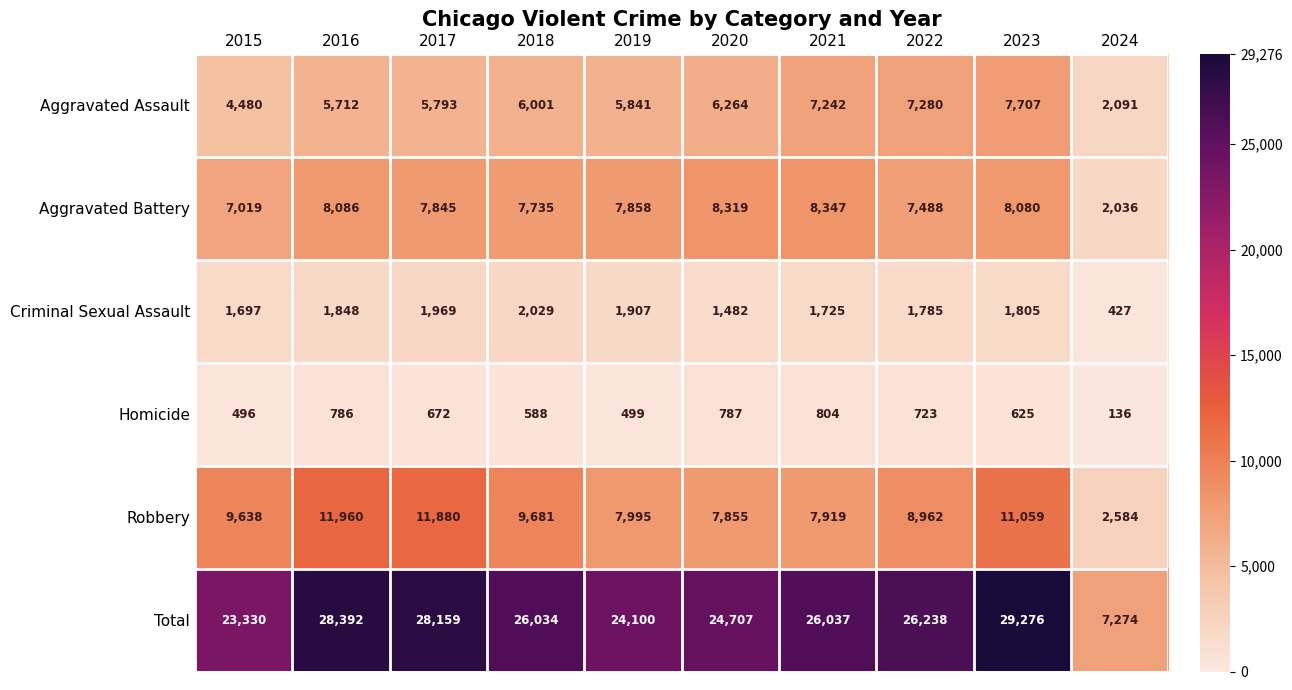

Which series changed the most between 2015 and 2021?

Aggravated Assault